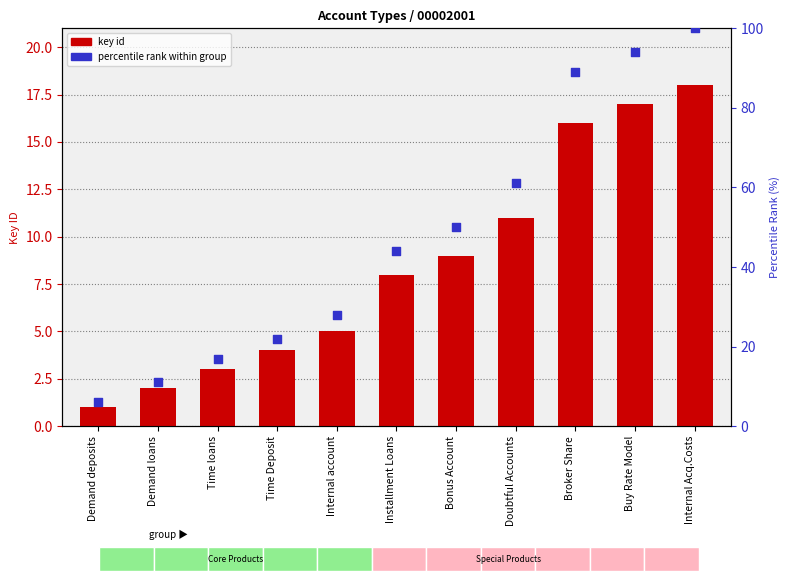

Which series has the widest spread of Y values?

percentile rank within group